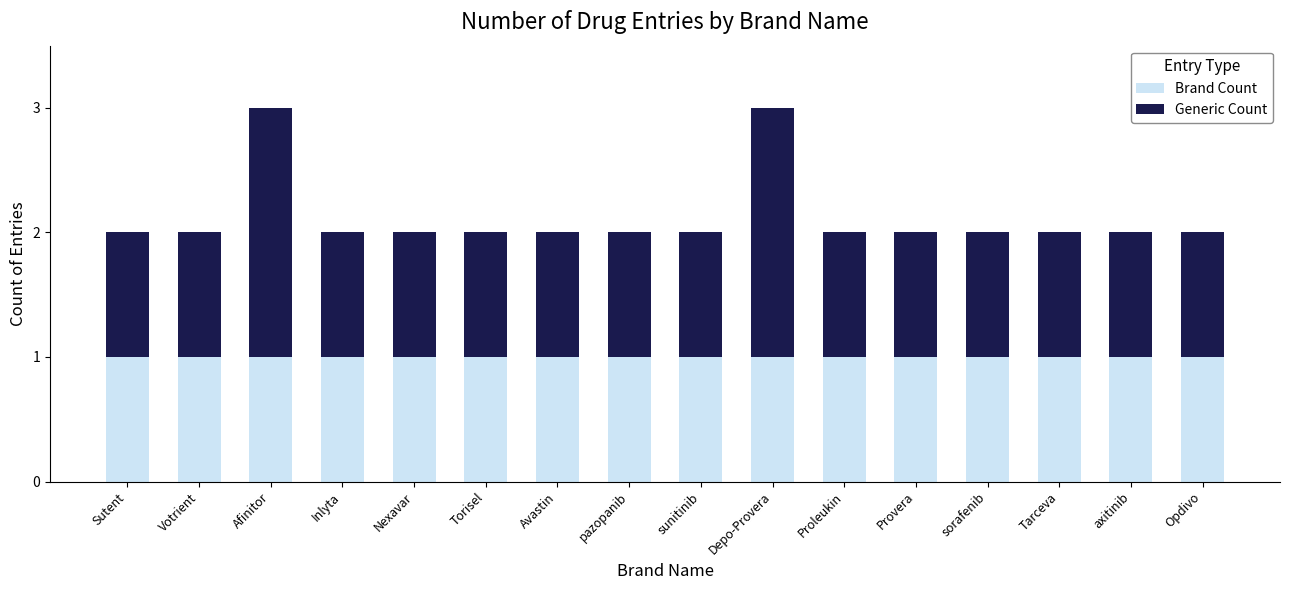

Is it true that Brand Count equals 1 at sunitinib?

True